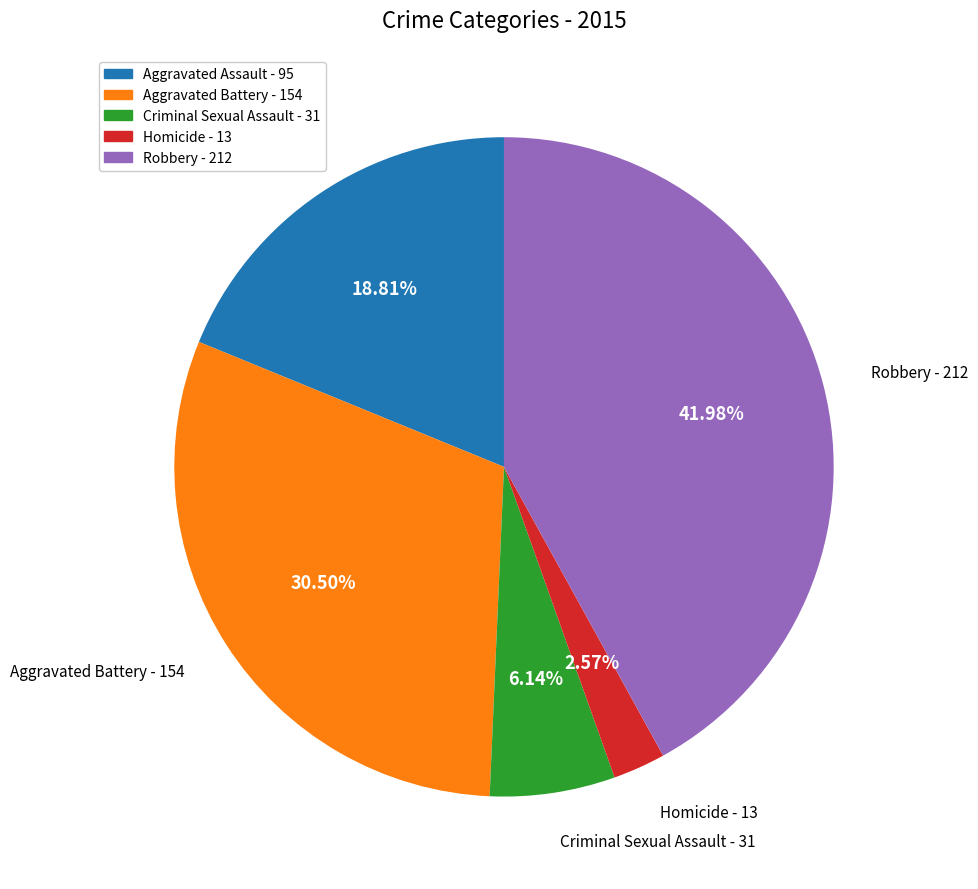

Which category has the biggest portion of the pie?

Robbery